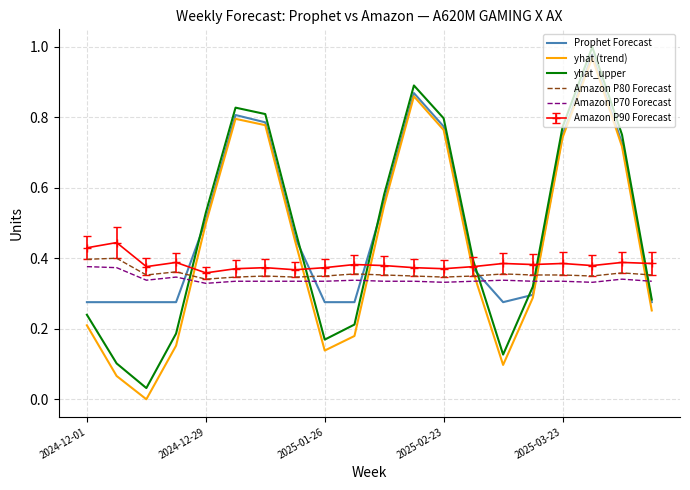

True or false: yhat (trend) and yhat_upper intersect in this chart.

False